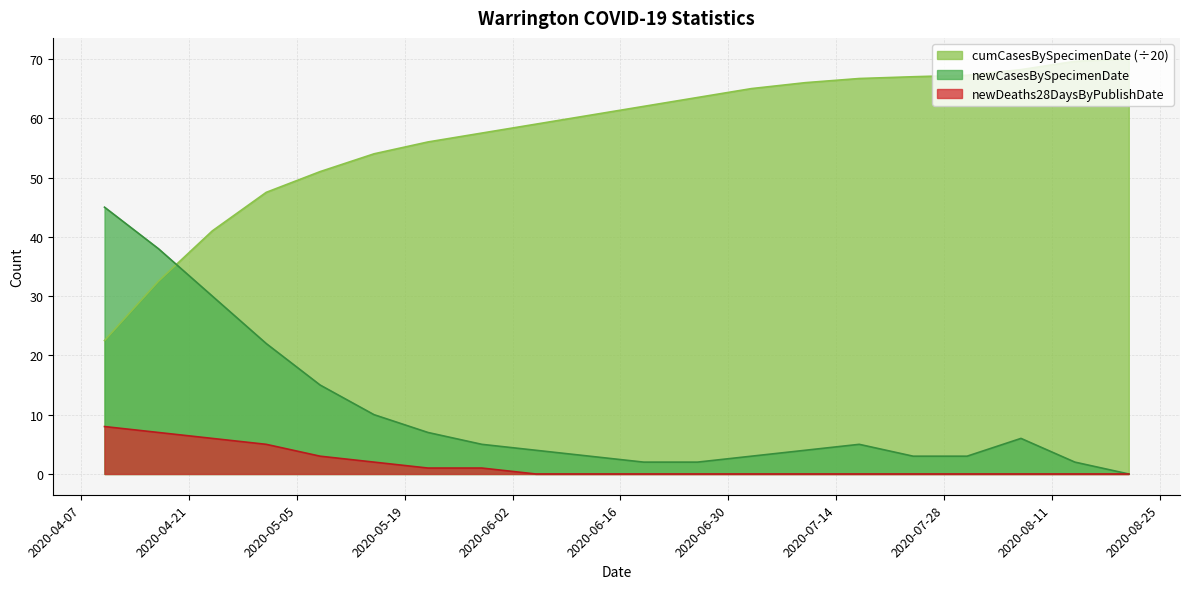

List the labels in order of newCasesBySpecimenDate value, largest first.

2020-04-10, 2020-04-17, 2020-04-24, 2020-05-01, 2020-05-08, 2020-05-15, 2020-05-22, 2020-08-07, 2020-05-29, 2020-07-17, 2020-06-05, 2020-07-10, 2020-06-12, 2020-07-03, 2020-07-24, 2020-07-31, 2020-06-19, 2020-06-26, 2020-08-14, 2020-08-21